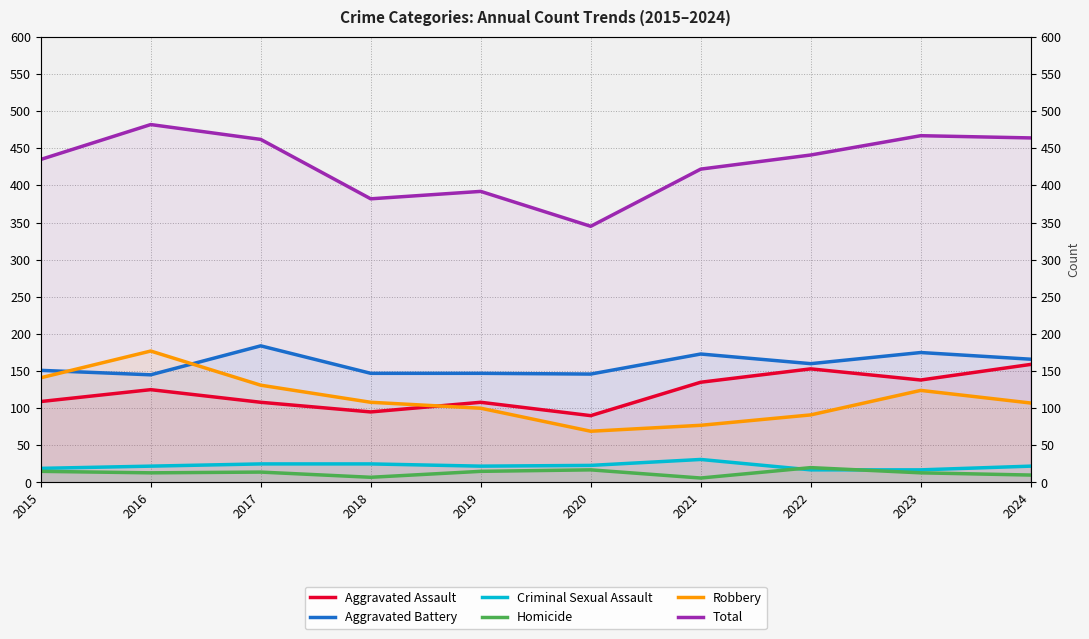

Reading right to left, list all the values displayed in this chart.

Aggravated Assault: 159	138	153	135	90	108	95	108	125	109
Aggravated Battery: 166	175	160	173	146	147	147	184	145	151
Criminal Sexual Assault: 22	17	17	31	23	22	25	25	22	19
Homicide: 10	13	20	6	17	15	7	14	13	15
Robbery: 107	124	91	77	69	100	108	131	177	141
Total: 464	467	441	422	345	392	382	462	482	435